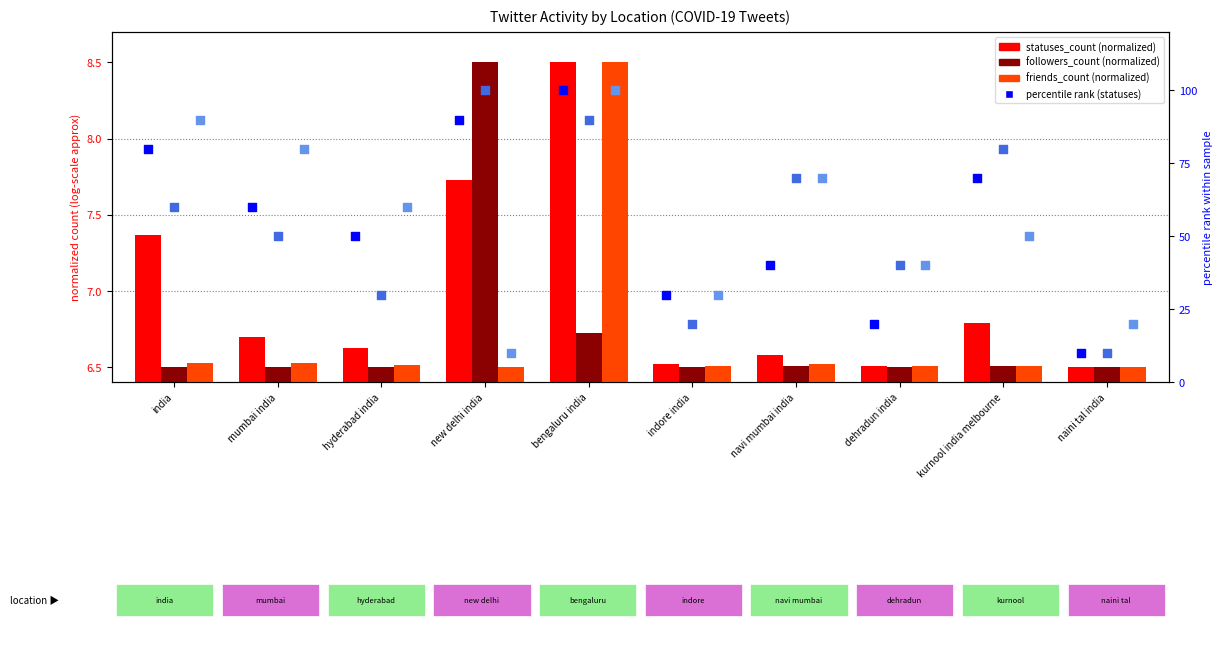

Which series has the widest spread of Y values?

percentile rank (statuses)